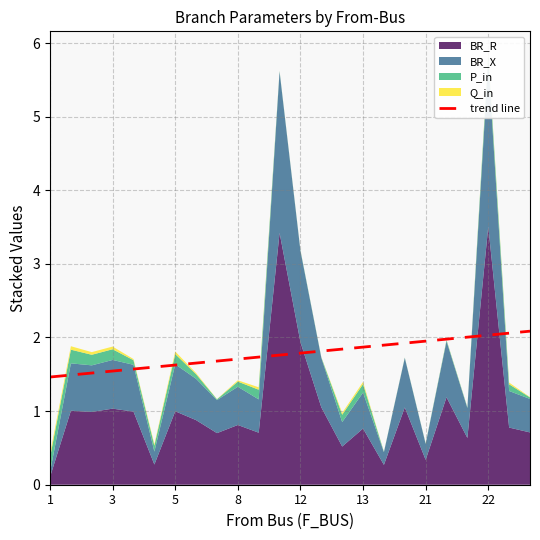

What is the label of the 12th point from the left?

11